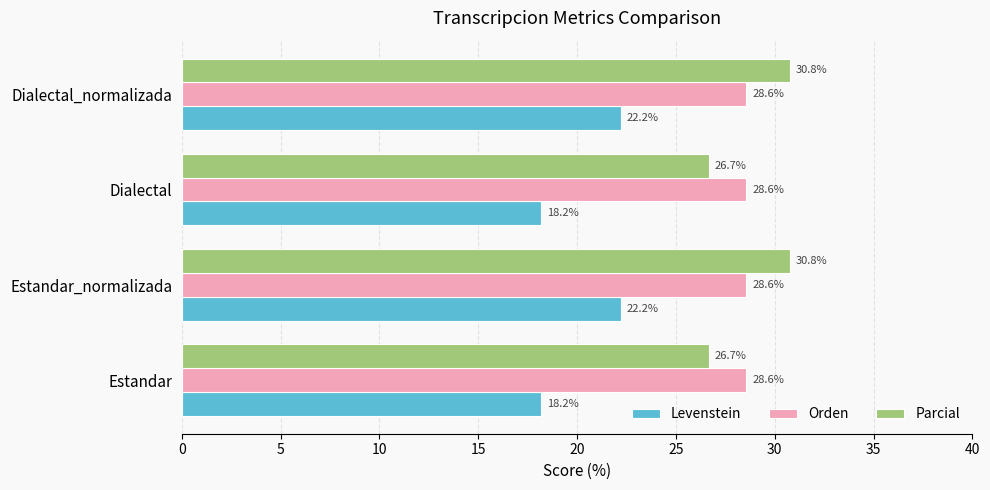

What is the difference between the maximum and second lowest values in the Parcial series?

4.1